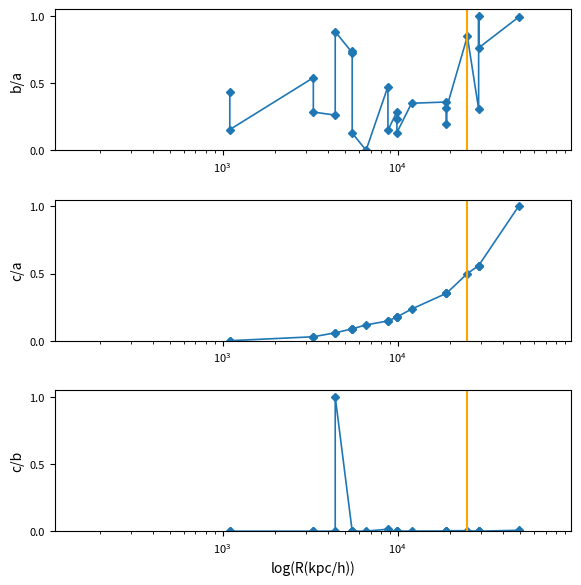

True or false: key (norm) has a value of 0.2 at $\mathdefault{10^{3}}$.

False